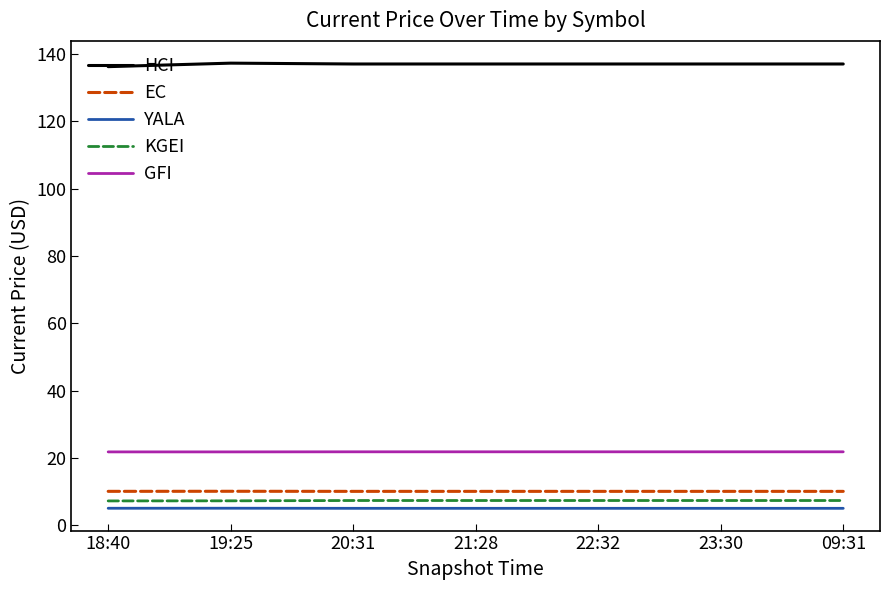

True or false: KGEI and YALA intersect in this chart.

False